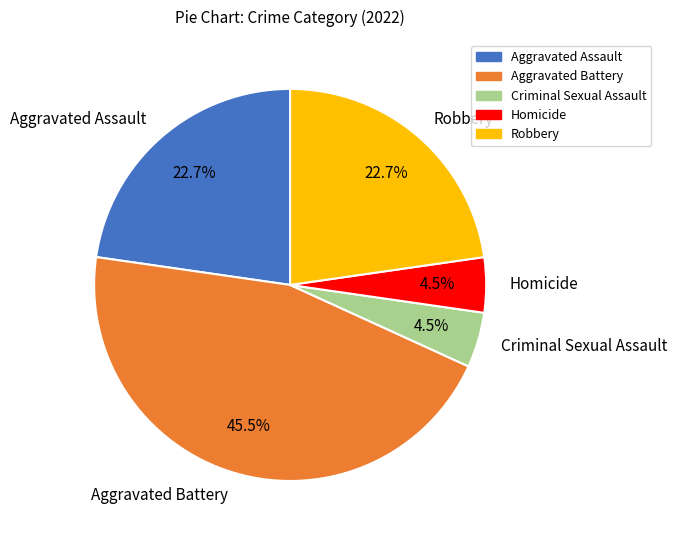

How many segments does this pie chart have?

5